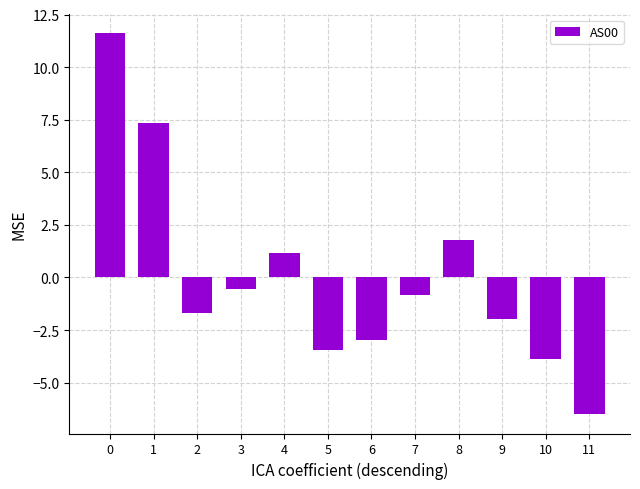

What is the minimum value shown in the chart?

-6.5